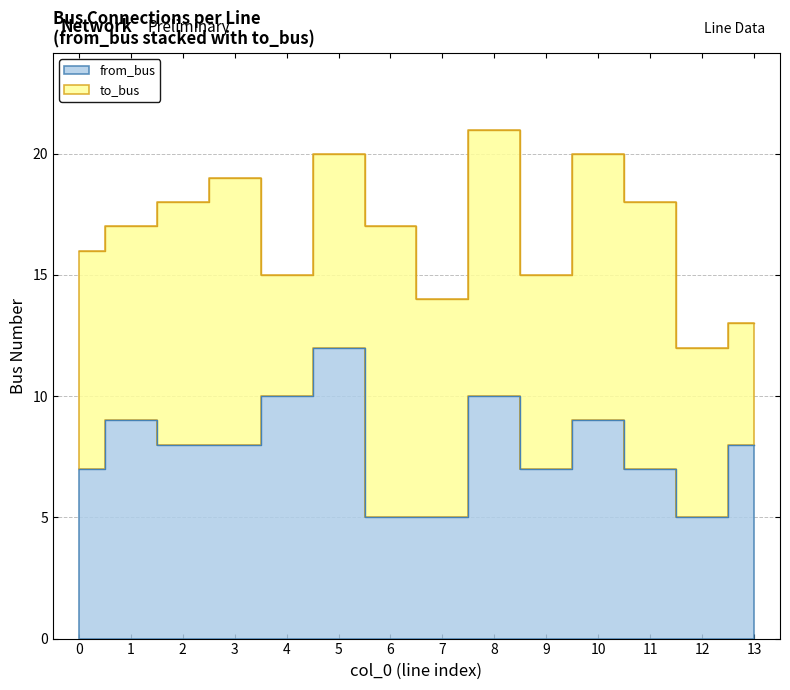

True or false: the data has more than 1 interior local peaks.

True